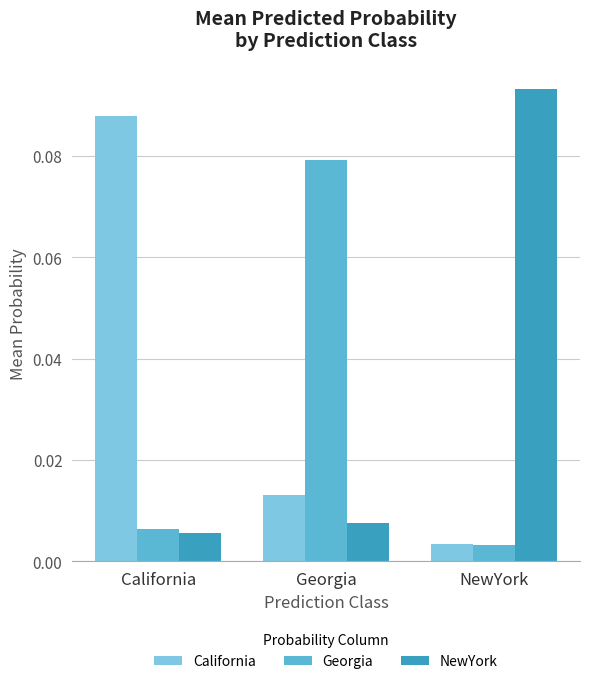

How many distinct data groups are displayed?

3